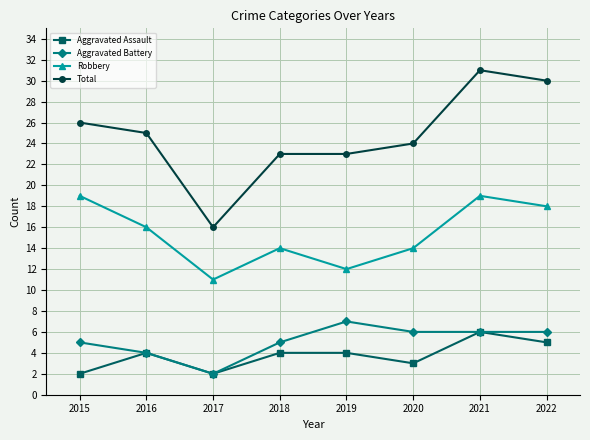

Reading right to left, list all the values displayed in this chart.

Aggravated Assault: 2022=5	2021=6	2020=3	2019=4	2018=4	2017=2	2016=4	2015=2
Aggravated Battery: 2022=6	2021=6	2020=6	2019=7	2018=5	2017=2	2016=4	2015=5
Robbery: 2022=18	2021=19	2020=14	2019=12	2018=14	2017=11	2016=16	2015=19
Total: 2022=30	2021=31	2020=24	2019=23	2018=23	2017=16	2016=25	2015=26